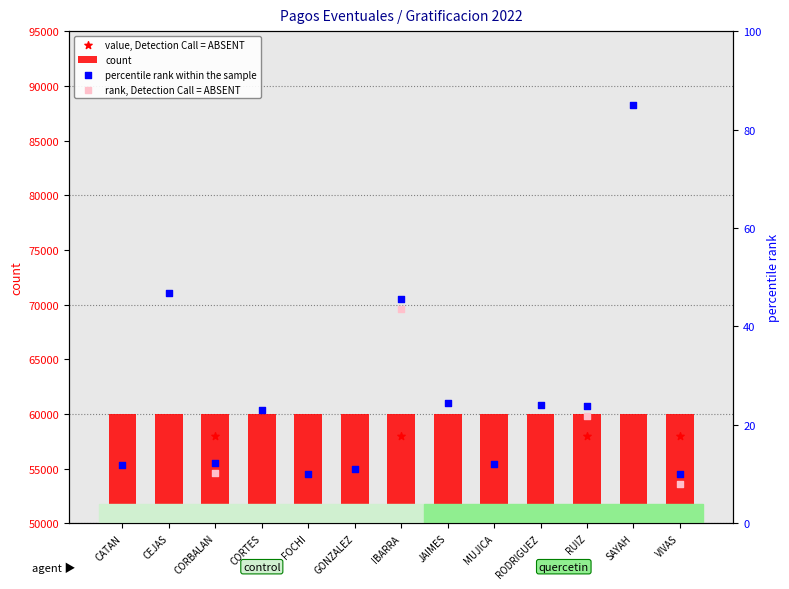

What is the ratio of the value at SAYAH to the value at IBARRA?

1.9